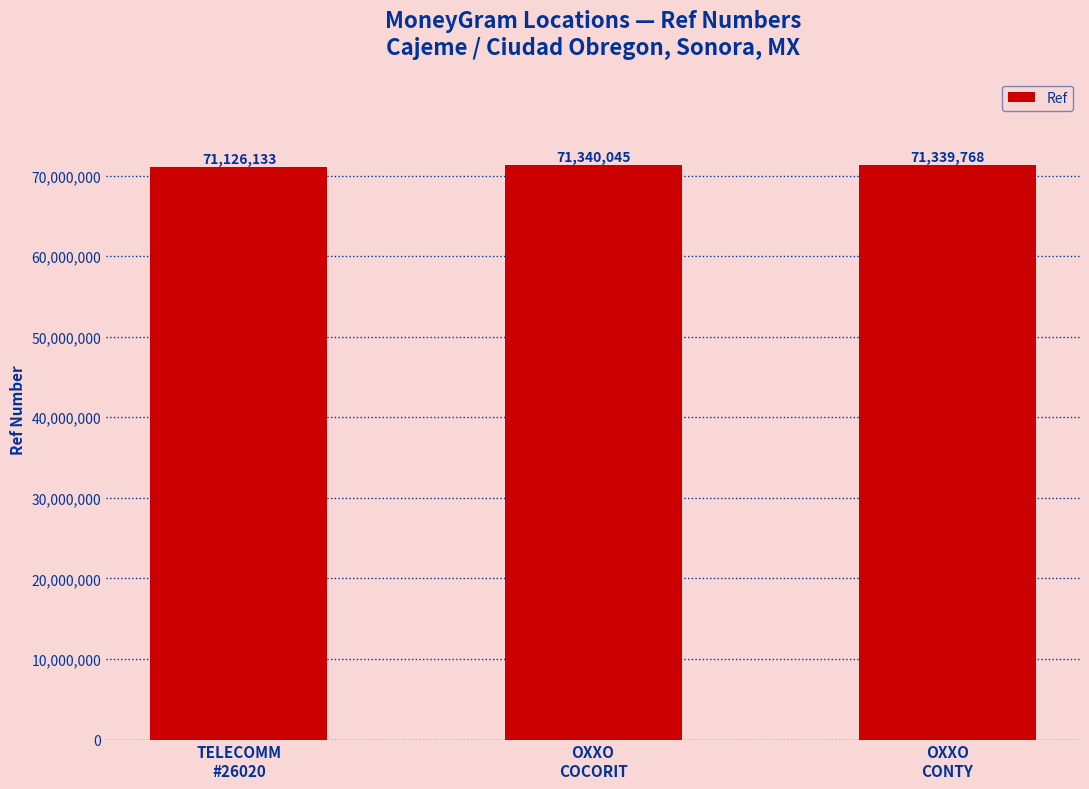

Reading left to right, extract all data points from this chart.

TELECOMM
#26020=71126133	OXXO
COCORIT=71340045	OXXO
CONTY=71339768